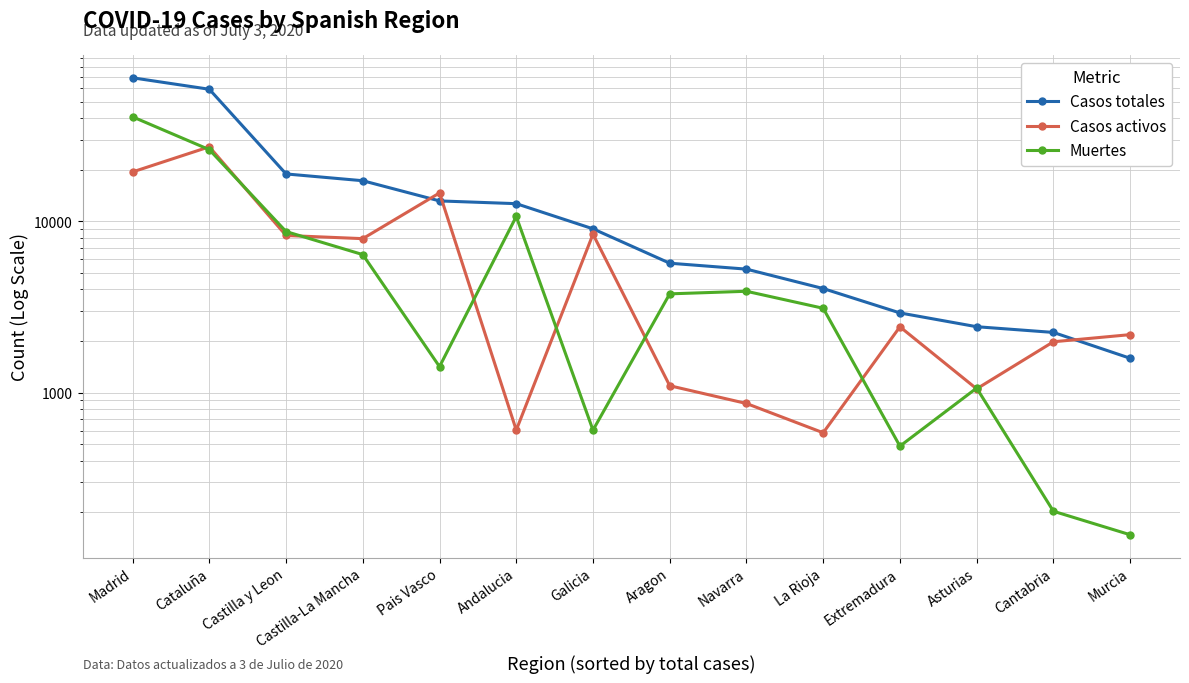

At which label does Casos totales first exceed 9041?

Madrid